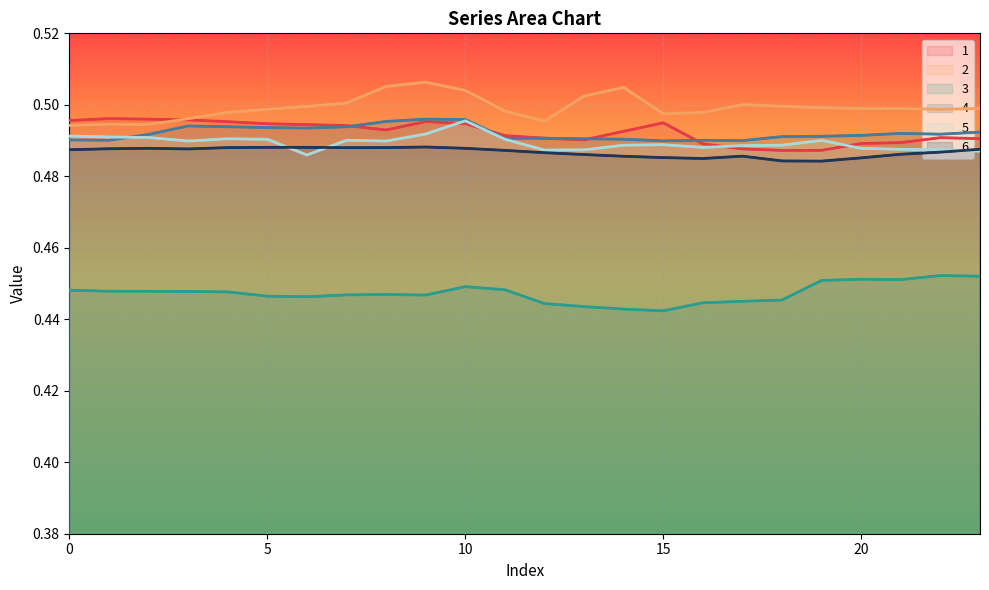

Which series has the largest total across all categories?

2